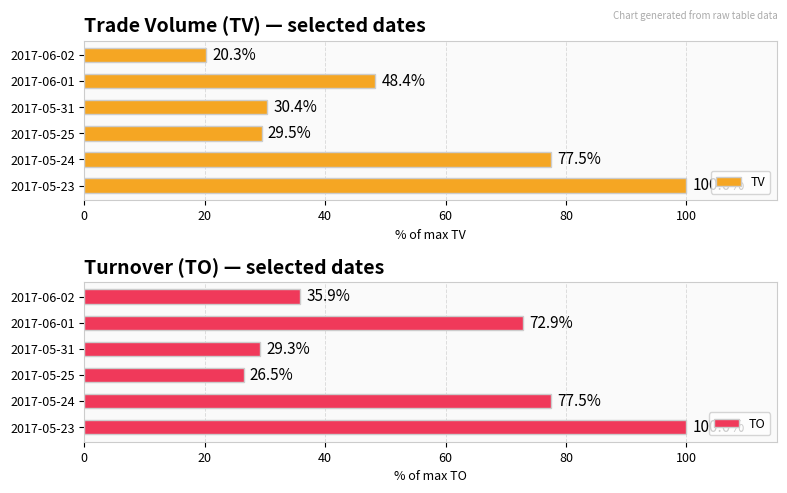

How many series are shown in this chart?

2